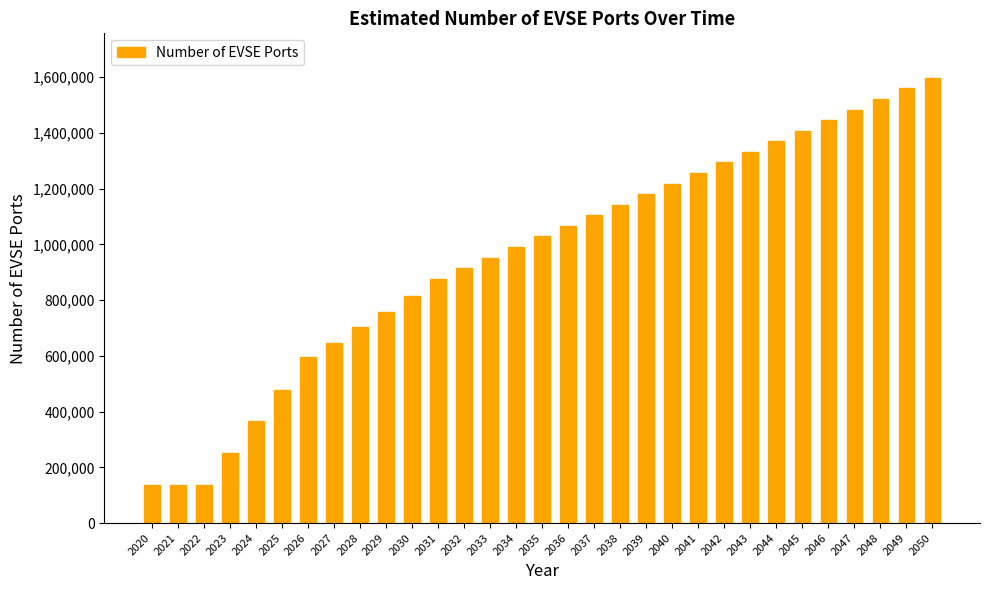

What is the approximate value at 2046?

1445937